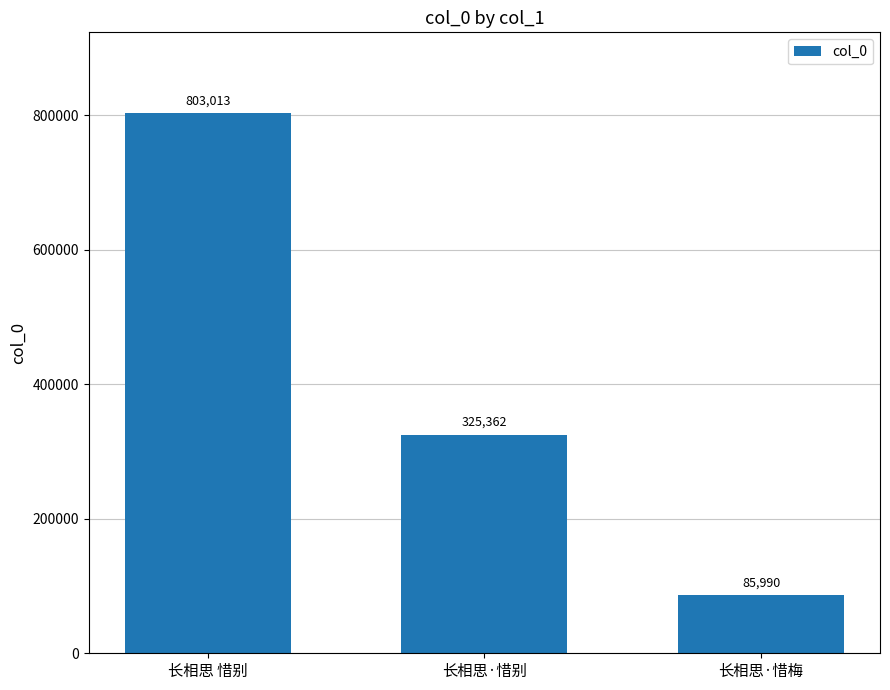

What is the difference between the maximum and second lowest values?

477651